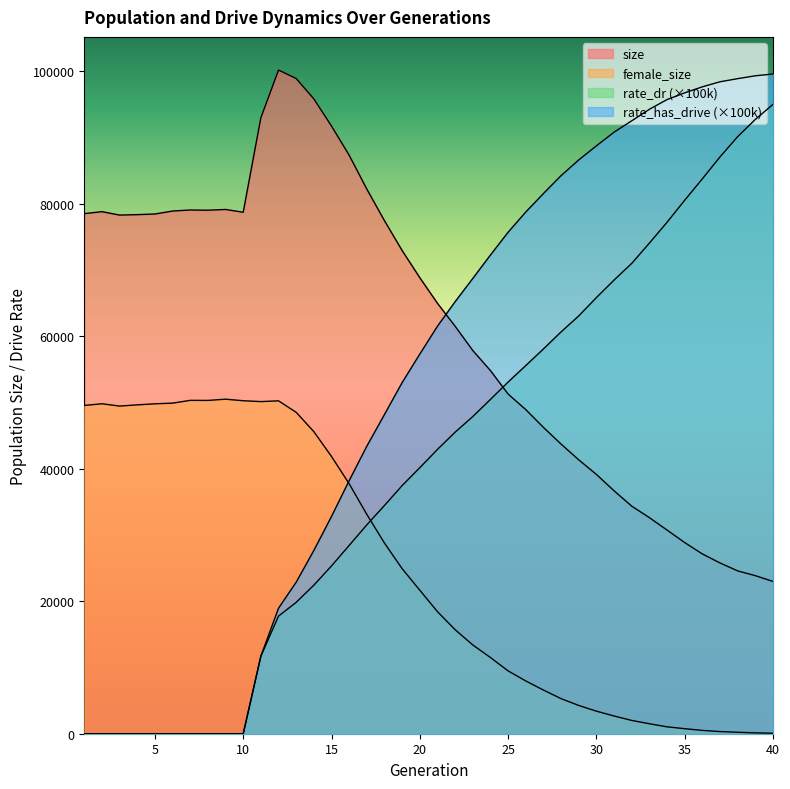

Which series ends up on top after the final intersection of female_size and rate_dr?

rate_dr